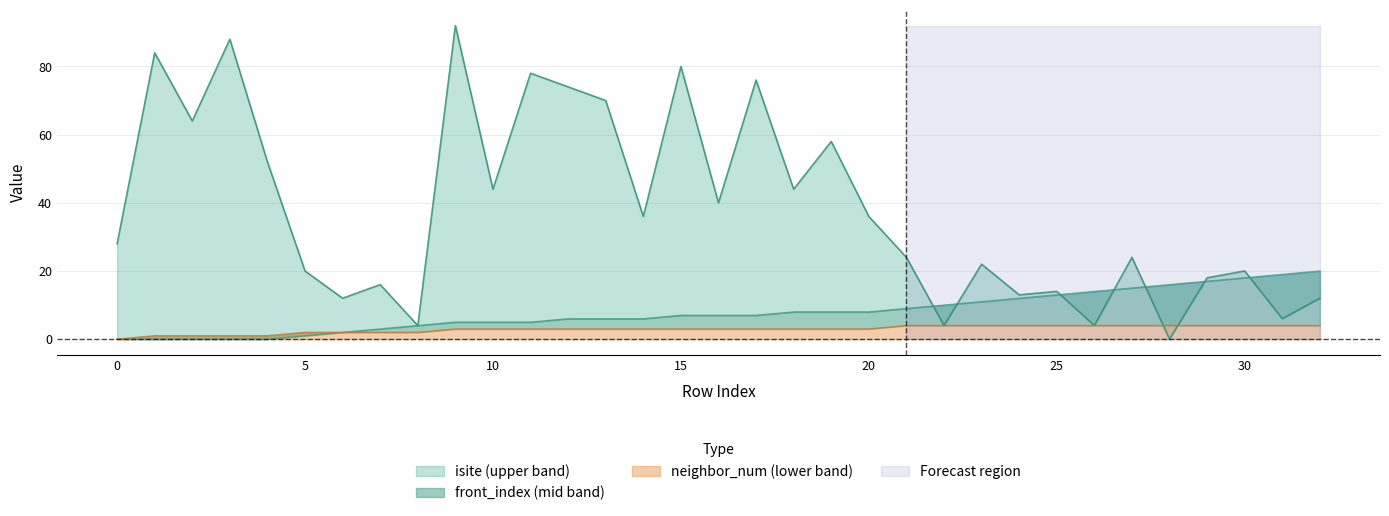

At 18, list the series in order from largest to smallest.

isite, front_index, neighbor_num